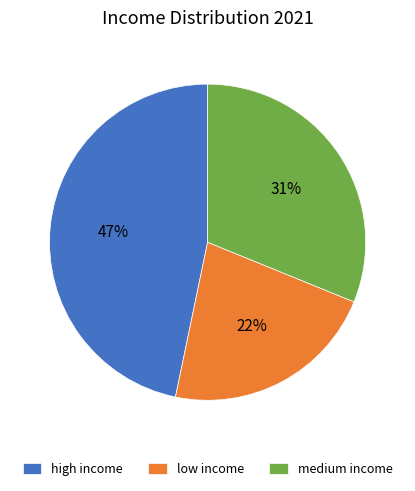

To the nearest percent, what percentage of the pie is medium income?

31%